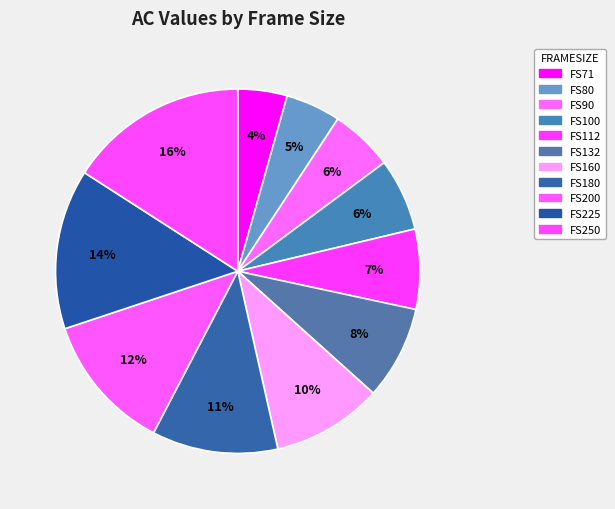

Between FS71 and FS250, which is larger?

FS250